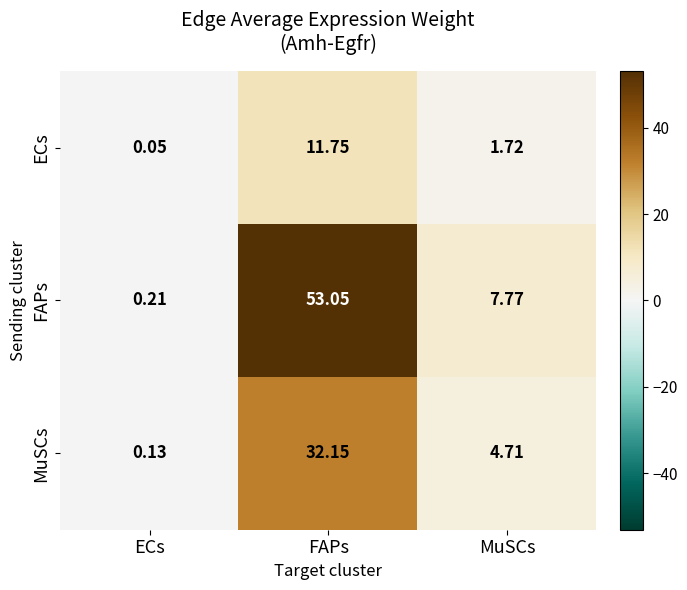

Rank the series at FAPs from highest to lowest value.

FAPs, MuSCs, ECs